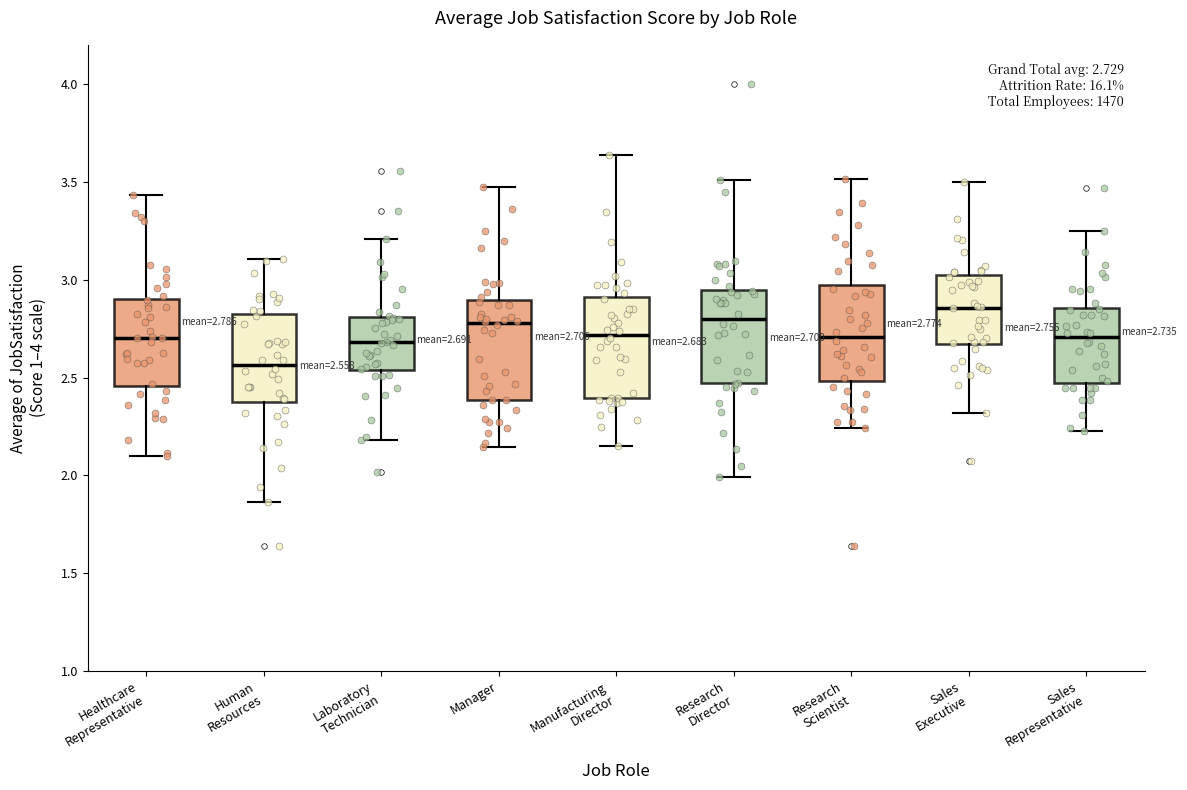

Which box has the lowest median line?

Human Resources